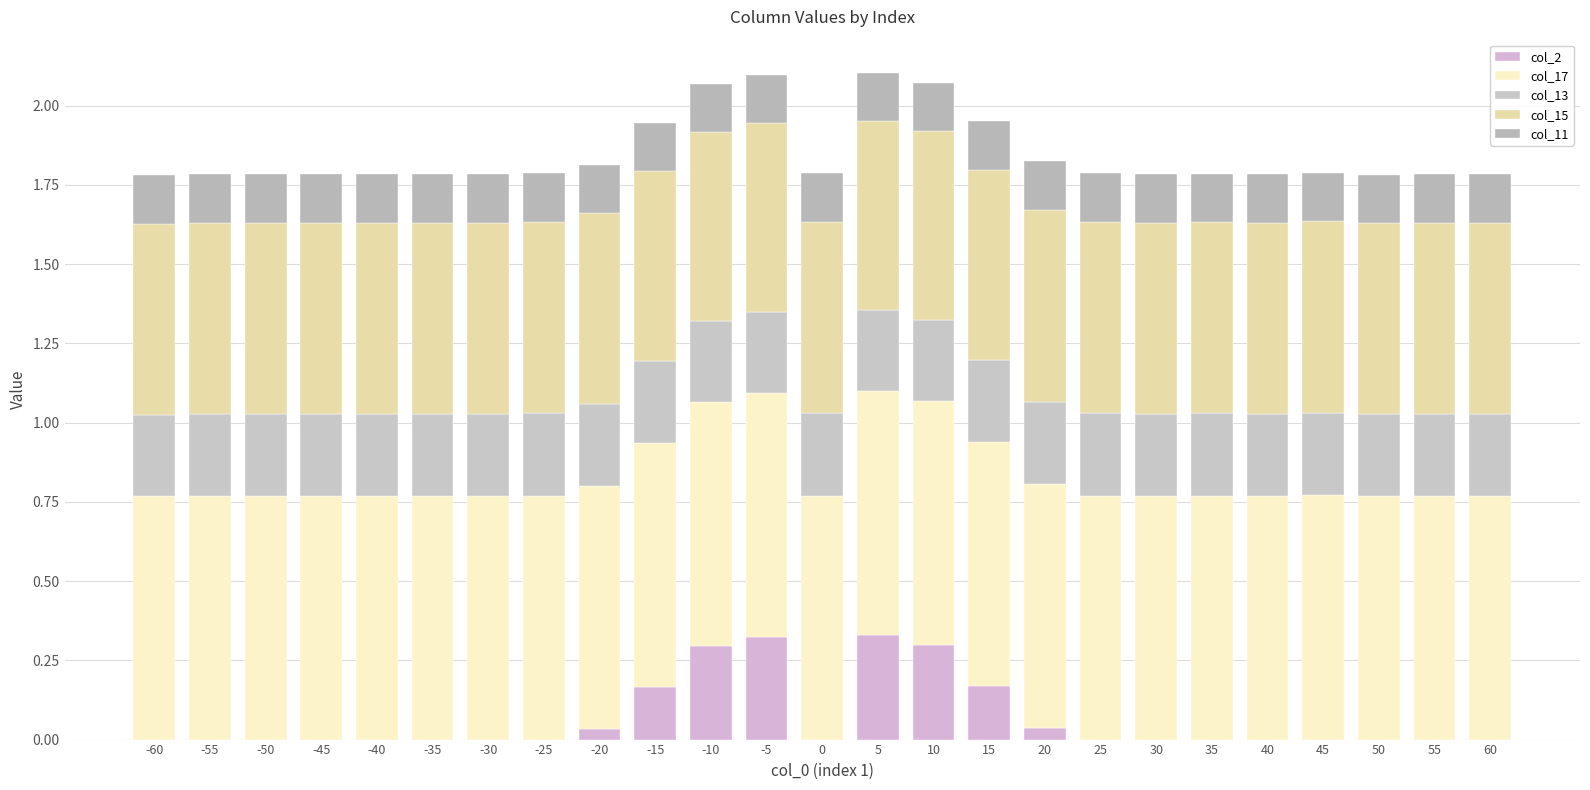

What is the sum of all col_15 values?

15.0